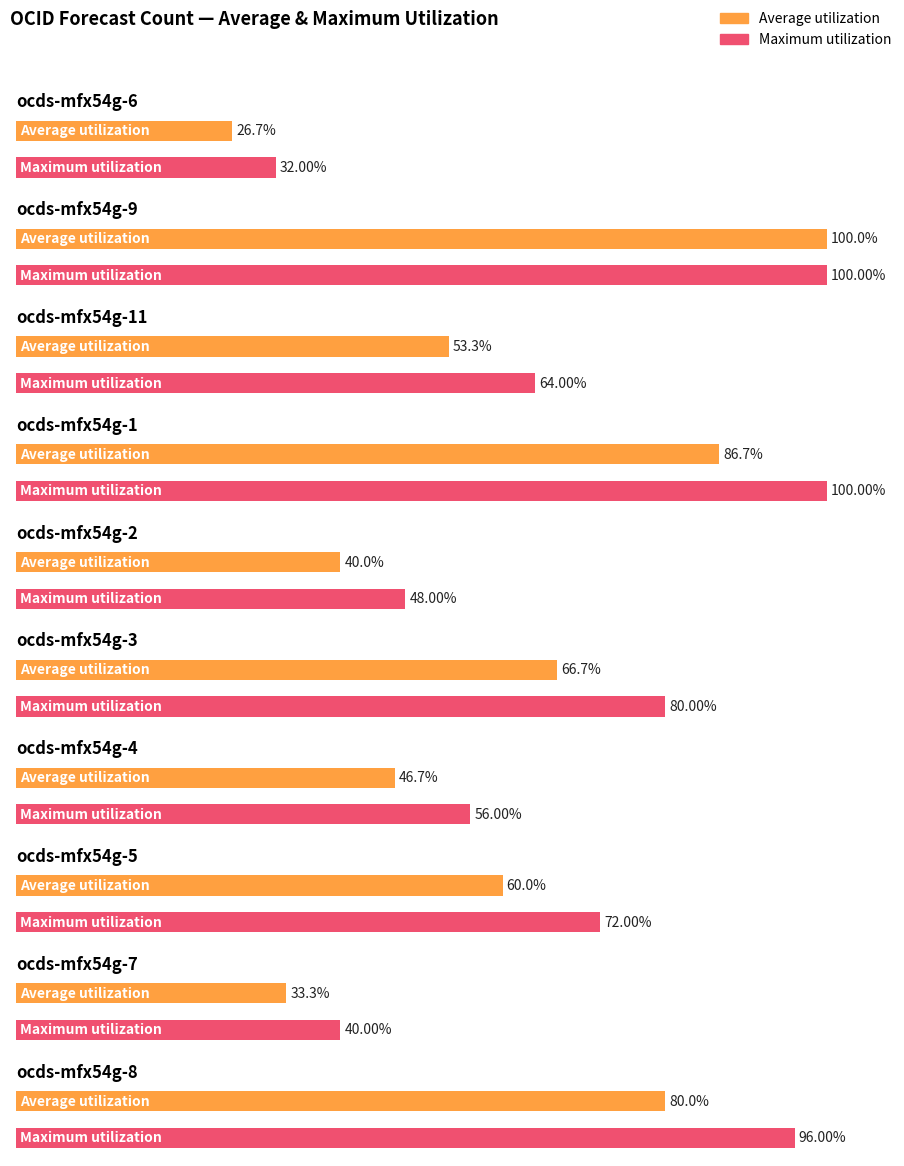

Which category has the highest value across all series?

ocds-mfx54g-9